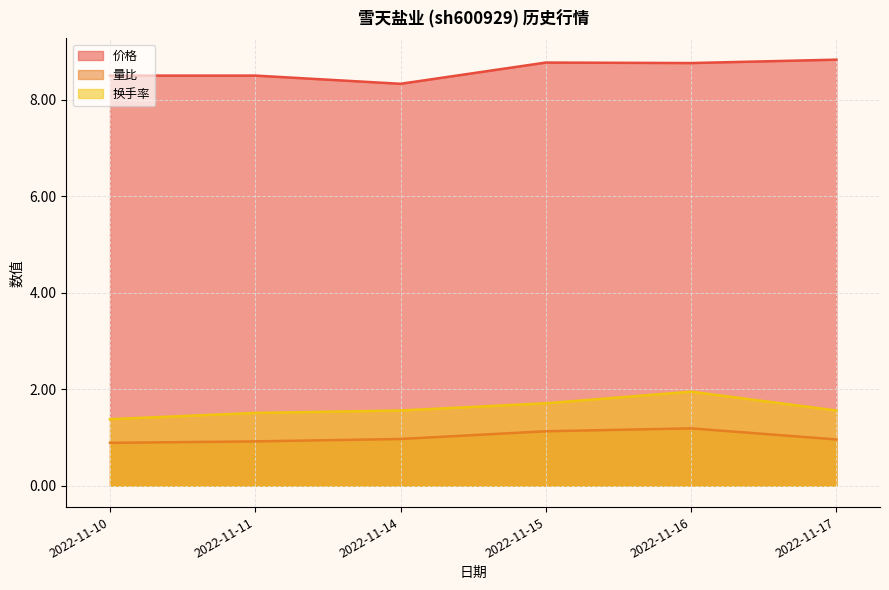

What is the spread (max minus min) of values at 2022-11-15?

7.6